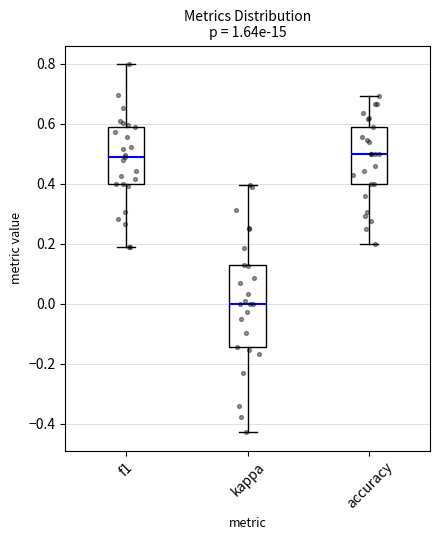

Reading left to right, read every box against the y-axis: the position of its median line, the range the box covers, and the ends of its whiskers. The values are not printed on the chart, so give them approximately, as read against the axis.

f1: median 0.48, box 0.40 to 0.58, whiskers 0.18 to 0.80
kappa: median 0.00, box -0.14 to 0.12, whiskers -0.42 to 0.40
accuracy: median 0.50, box 0.40 to 0.58, whiskers 0.20 to 0.70